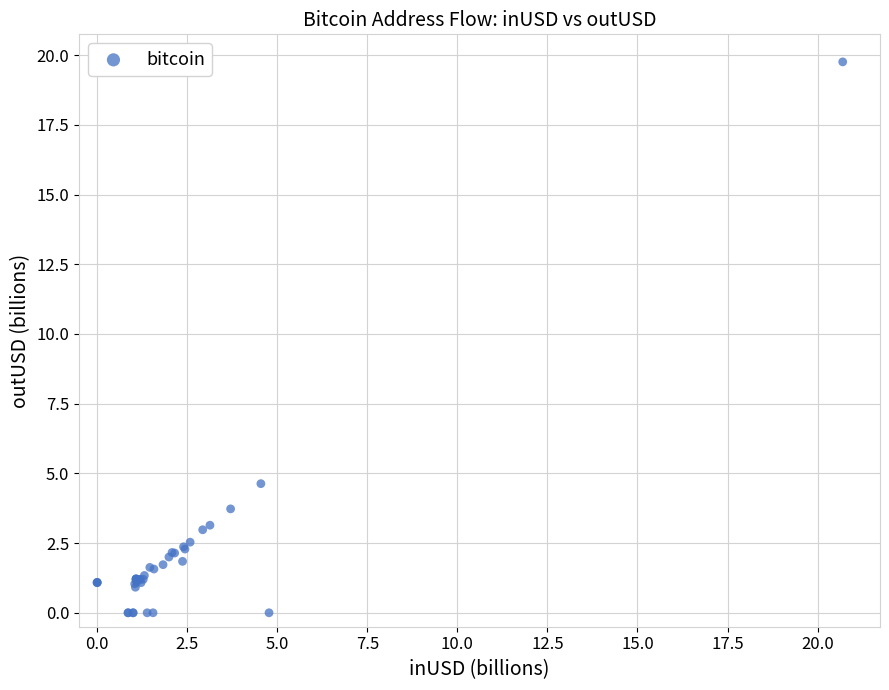

What Y value in the scatter plot is closest to 9?

4.6